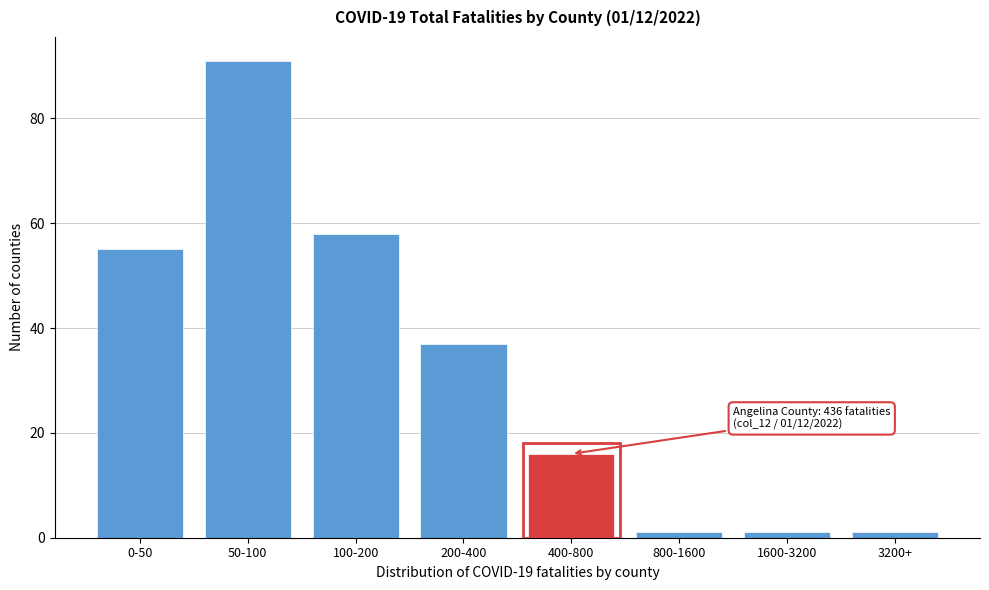

Reading right to left, extract all data points from this chart.

3200+=1	1600-3200=1	800-1600=1	400-800=16	200-400=37	100-200=58	50-100=91	0-50=55